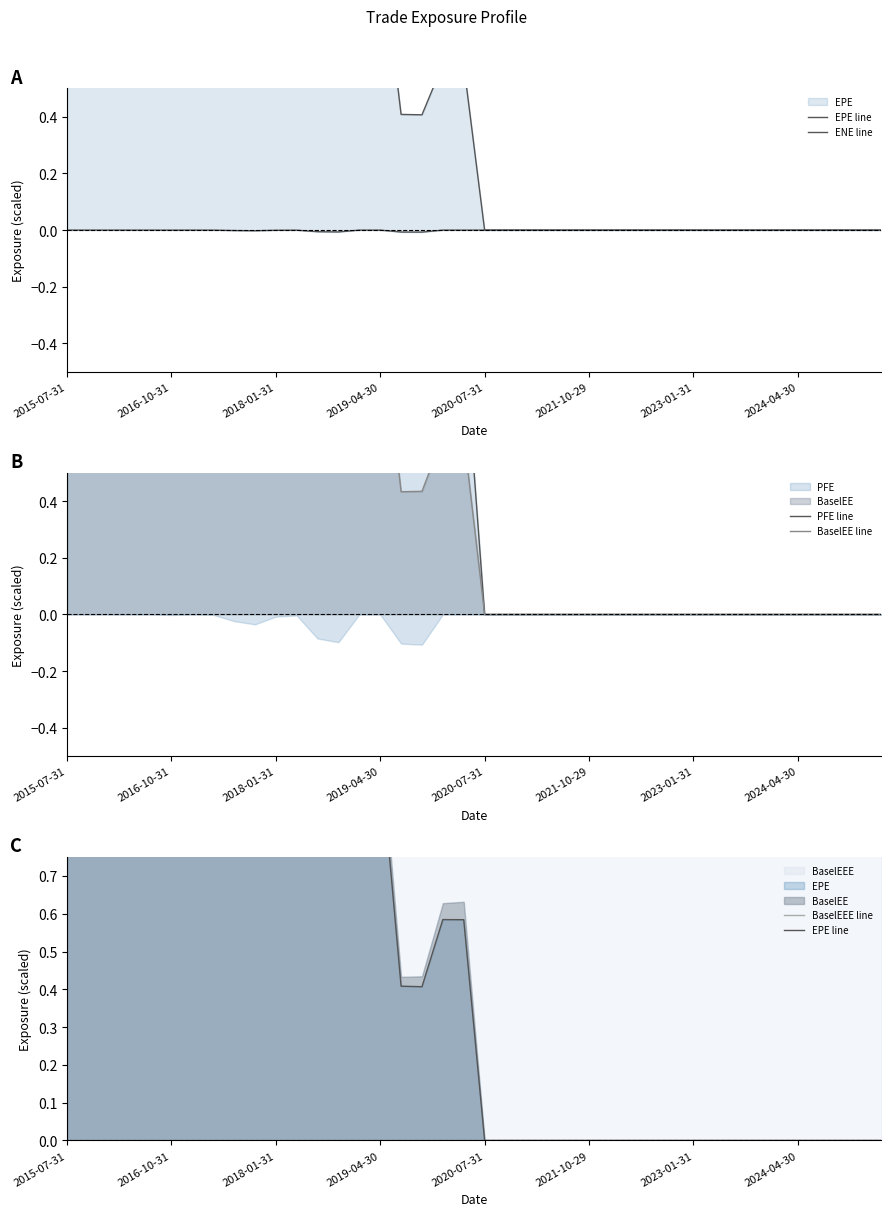

In EPE line, how many points are lower than both neighbors (excluding endpoints)?

5